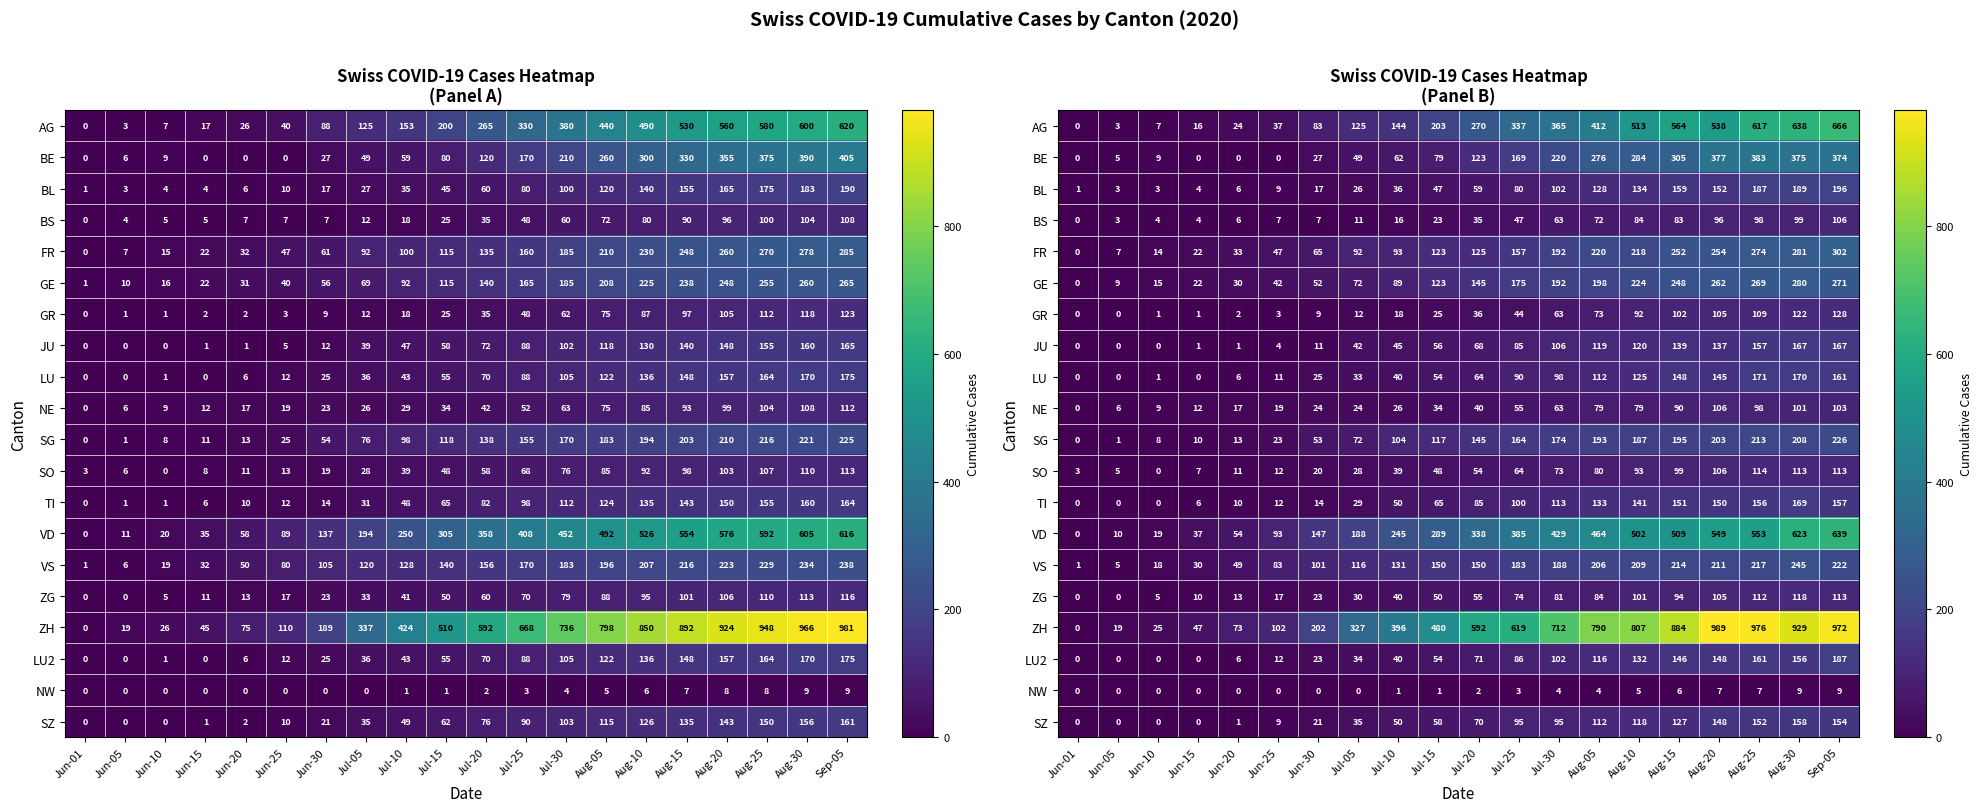

Which label corresponds to the smallest value in the chart?

Jun-01